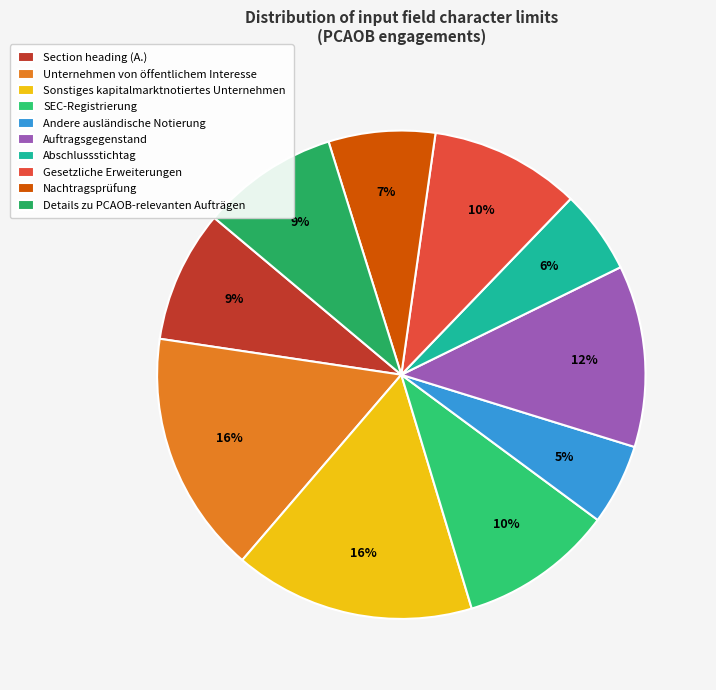

What is the ratio of the value at SEC-Registrierung to the value at Details zu PCAOB-relevanten Aufträgen?

1.1